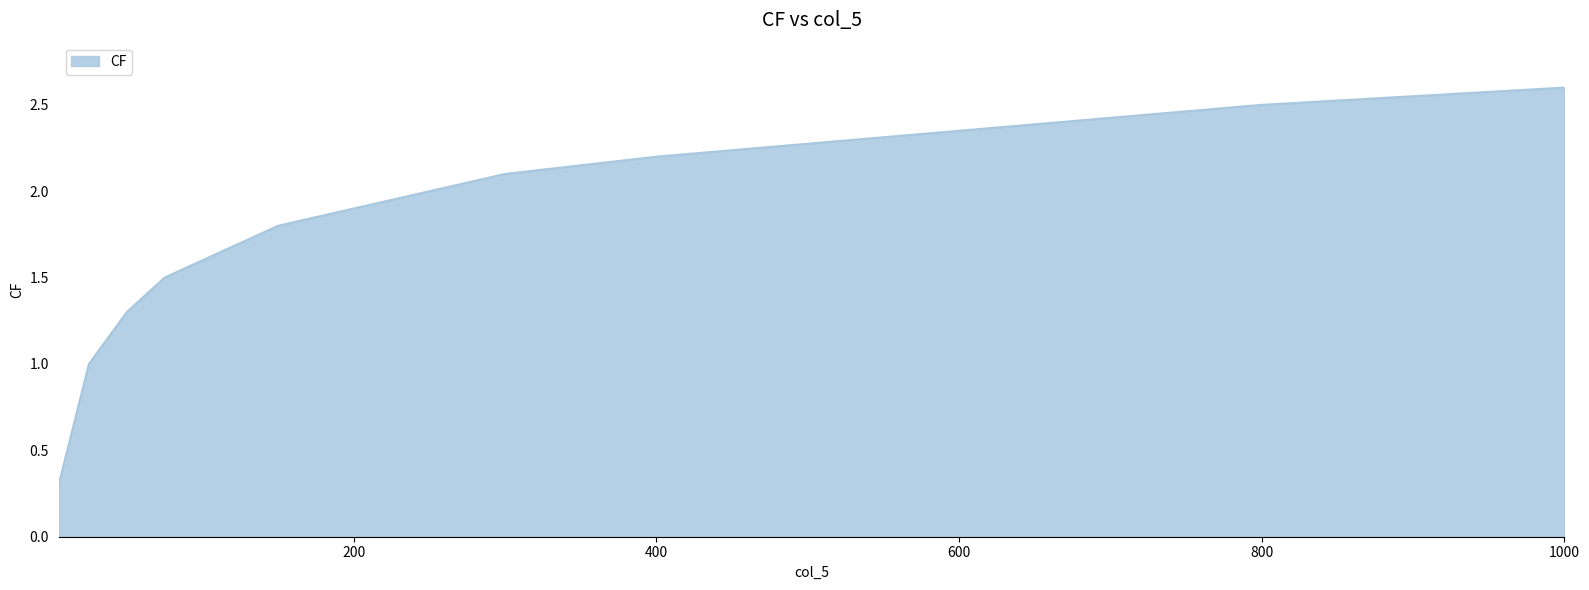

What is the minimum value shown in the chart?

0.3